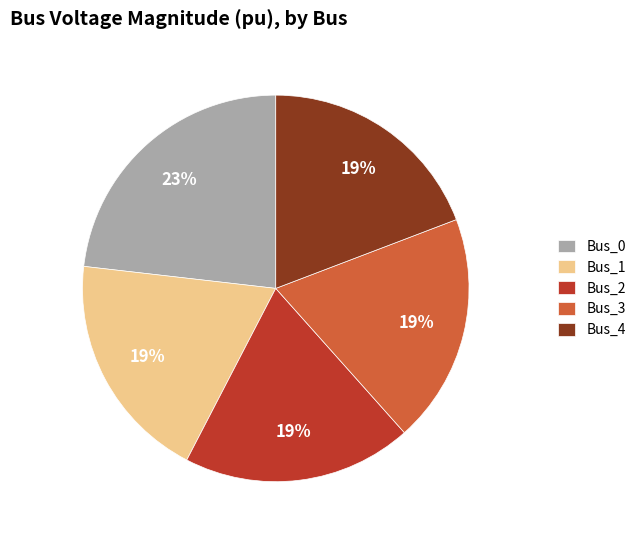

To the nearest percent, what is the difference between the largest and smallest slice percentages?

4%